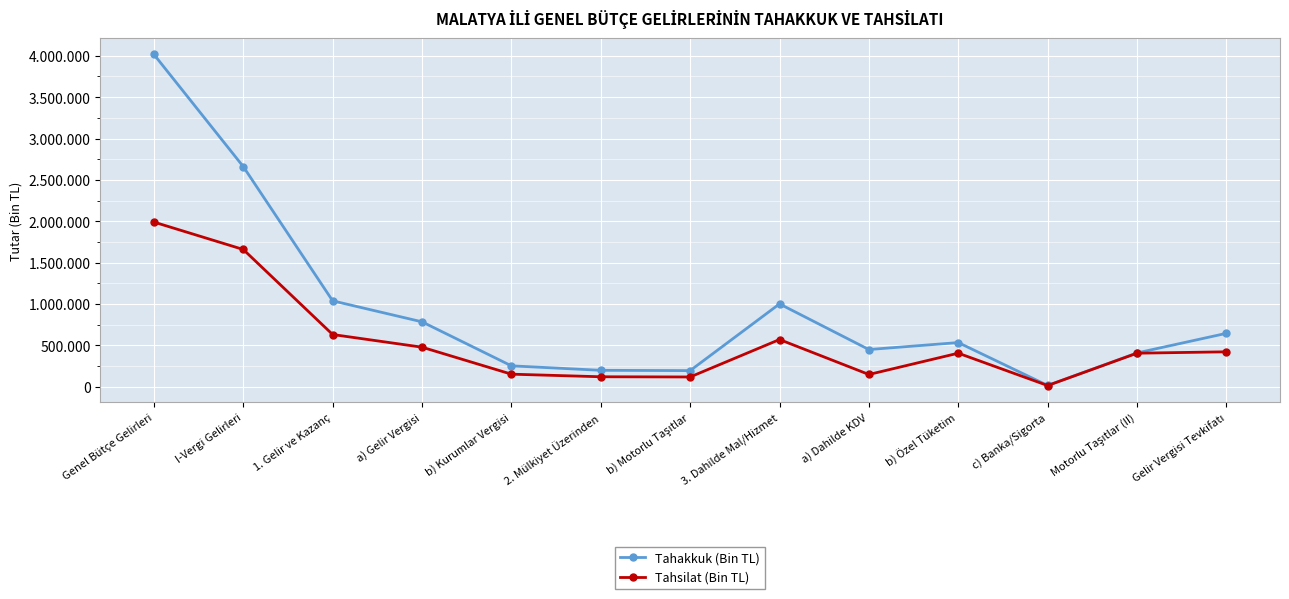

What is the minimum value for Tahsilat (Bin TL)?

15705